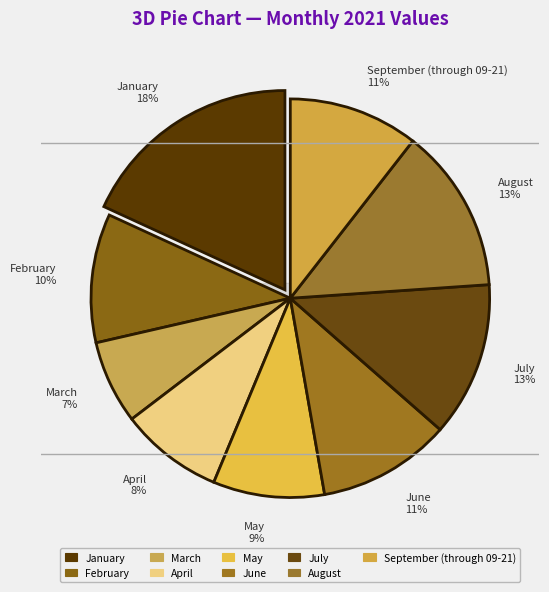

The March slice represents 16% of the pie. True or false?

False